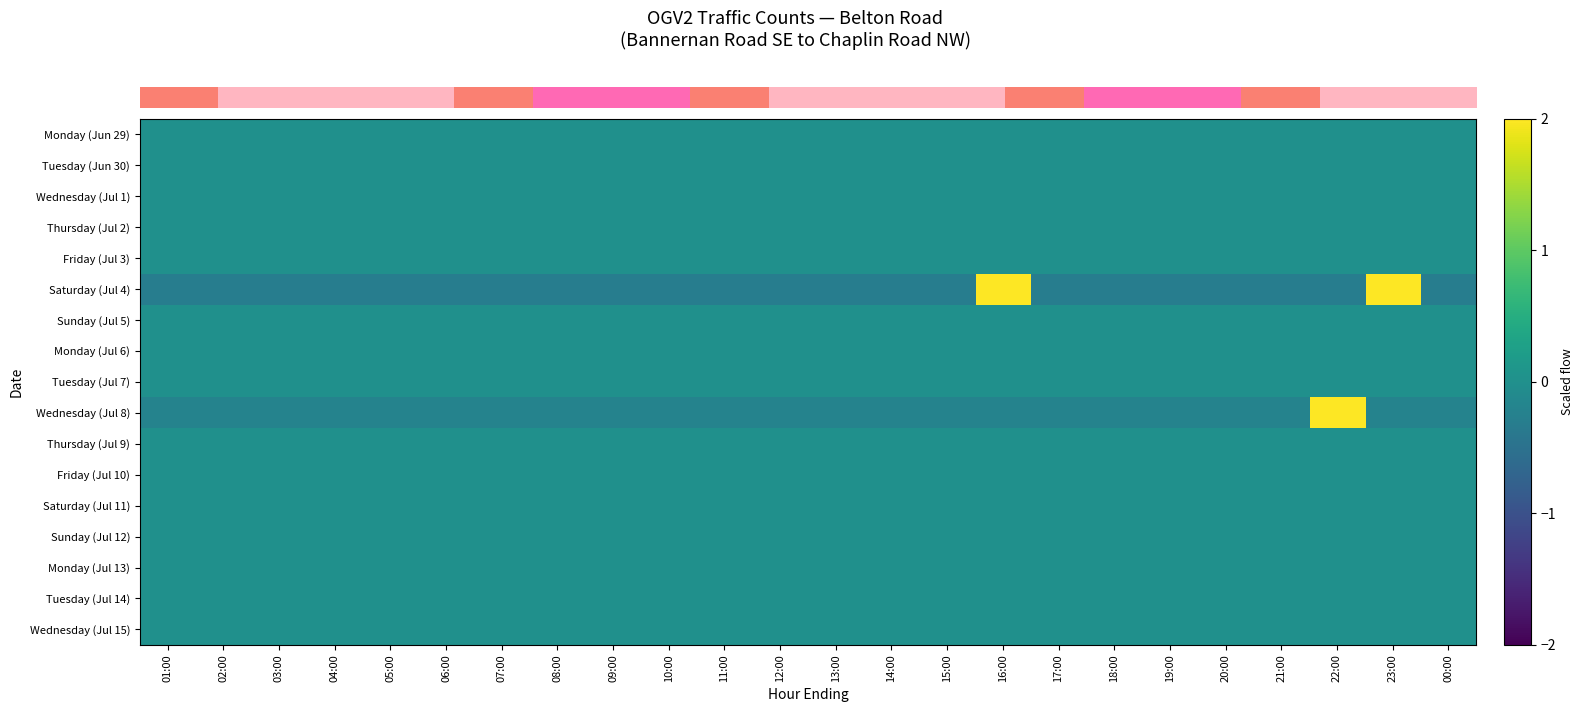

Reading left to right, transcribe all the data shown in this chart.

row_0: 0.0	0.0	0.0	0.0	0.0	0.0	0.0	0.0	0.0	0.0	0.0	0.0	0.0	0.0	0.0	0.0	0.0	0.0	0.0	0.0	0.0	0.0	0.0	0.0
row_1: 0.0	0.0	0.0	0.0	0.0	0.0	0.0	0.0	0.0	0.0	0.0	0.0	0.0	0.0	0.0	0.0	0.0	0.0	0.0	0.0	0.0	0.0	0.0	0.0
row_2: 0.0	0.0	0.0	0.0	0.0	0.0	0.0	0.0	0.0	0.0	0.0	0.0	0.0	0.0	0.0	0.0	0.0	0.0	0.0	0.0	0.0	0.0	0.0	0.0
row_3: 0.0	0.0	0.0	0.0	0.0	0.0	0.0	0.0	0.0	0.0	0.0	0.0	0.0	0.0	0.0	0.0	0.0	0.0	0.0	0.0	0.0	0.0	0.0	0.0
row_4: 0.0	0.0	0.0	0.0	0.0	0.0	0.0	0.0	0.0	0.0	0.0	0.0	0.0	0.0	0.0	0.0	0.0	0.0	0.0	0.0	0.0	0.0	0.0	0.0
row_5: -0.3	-0.3	-0.3	-0.3	-0.3	-0.3	-0.3	-0.3	-0.3	-0.3	-0.3	-0.3	-0.3	-0.3	-0.3	3.3	-0.3	-0.3	-0.3	-0.3	-0.3	-0.3	3.3	-0.3
row_6: 0.0	0.0	0.0	0.0	0.0	0.0	0.0	0.0	0.0	0.0	0.0	0.0	0.0	0.0	0.0	0.0	0.0	0.0	0.0	0.0	0.0	0.0	0.0	0.0
row_7: 0.0	0.0	0.0	0.0	0.0	0.0	0.0	0.0	0.0	0.0	0.0	0.0	0.0	0.0	0.0	0.0	0.0	0.0	0.0	0.0	0.0	0.0	0.0	0.0
row_8: 0.0	0.0	0.0	0.0	0.0	0.0	0.0	0.0	0.0	0.0	0.0	0.0	0.0	0.0	0.0	0.0	0.0	0.0	0.0	0.0	0.0	0.0	0.0	0.0
row_9: -0.2	-0.2	-0.2	-0.2	-0.2	-0.2	-0.2	-0.2	-0.2	-0.2	-0.2	-0.2	-0.2	-0.2	-0.2	-0.2	-0.2	-0.2	-0.2	-0.2	-0.2	4.8	-0.2	-0.2
row_10: 0.0	0.0	0.0	0.0	0.0	0.0	0.0	0.0	0.0	0.0	0.0	0.0	0.0	0.0	0.0	0.0	0.0	0.0	0.0	0.0	0.0	0.0	0.0	0.0
row_11: 0.0	0.0	0.0	0.0	0.0	0.0	0.0	0.0	0.0	0.0	0.0	0.0	0.0	0.0	0.0	0.0	0.0	0.0	0.0	0.0	0.0	0.0	0.0	0.0
row_12: 0.0	0.0	0.0	0.0	0.0	0.0	0.0	0.0	0.0	0.0	0.0	0.0	0.0	0.0	0.0	0.0	0.0	0.0	0.0	0.0	0.0	0.0	0.0	0.0
row_13: 0.0	0.0	0.0	0.0	0.0	0.0	0.0	0.0	0.0	0.0	0.0	0.0	0.0	0.0	0.0	0.0	0.0	0.0	0.0	0.0	0.0	0.0	0.0	0.0
row_14: 0.0	0.0	0.0	0.0	0.0	0.0	0.0	0.0	0.0	0.0	0.0	0.0	0.0	0.0	0.0	0.0	0.0	0.0	0.0	0.0	0.0	0.0	0.0	0.0
row_15: 0.0	0.0	0.0	0.0	0.0	0.0	0.0	0.0	0.0	0.0	0.0	0.0	0.0	0.0	0.0	0.0	0.0	0.0	0.0	0.0	0.0	0.0	0.0	0.0
row_16: 0.0	0.0	0.0	0.0	0.0	0.0	0.0	0.0	0.0	0.0	0.0	0.0	0.0	0.0	0.0	0.0	0.0	0.0	0.0	0.0	0.0	0.0	0.0	0.0